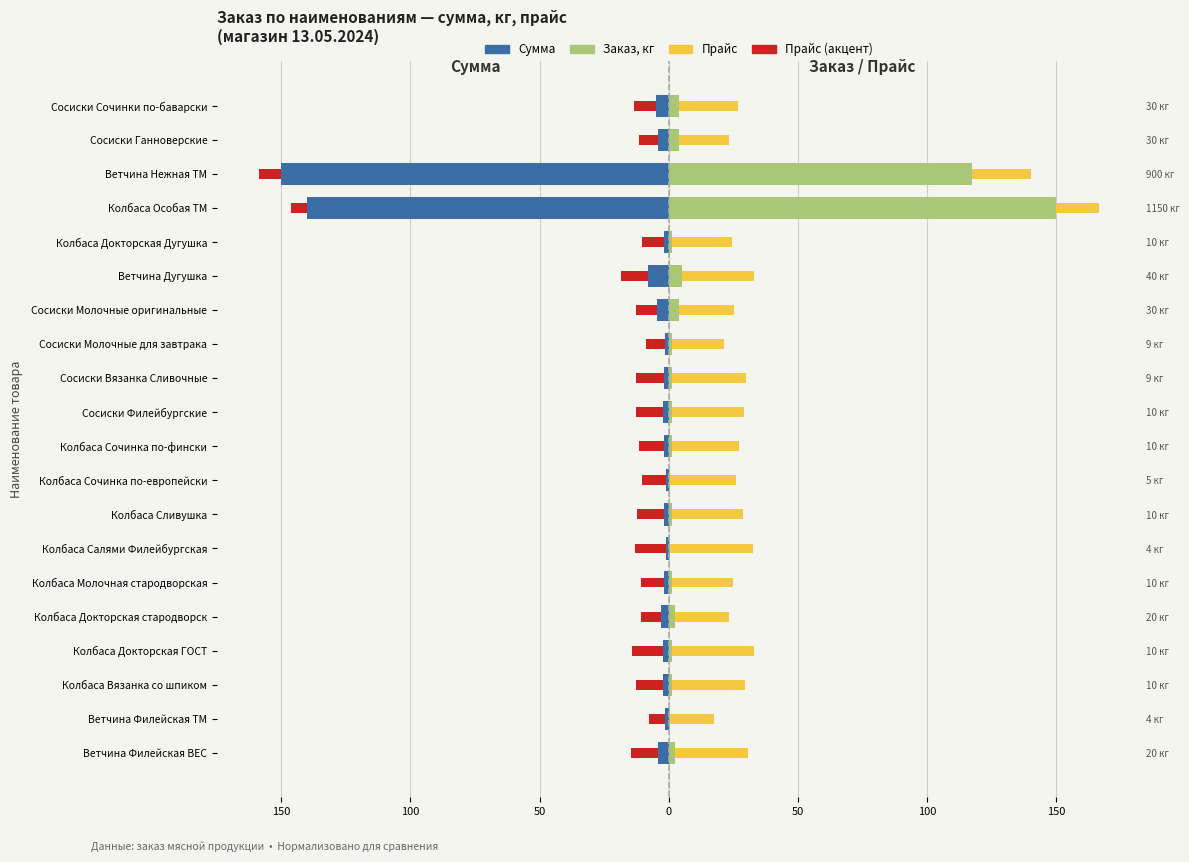

The Прайс акцент series shows -16.3 at Ветчина Филейская ВЕС. True or false?

False